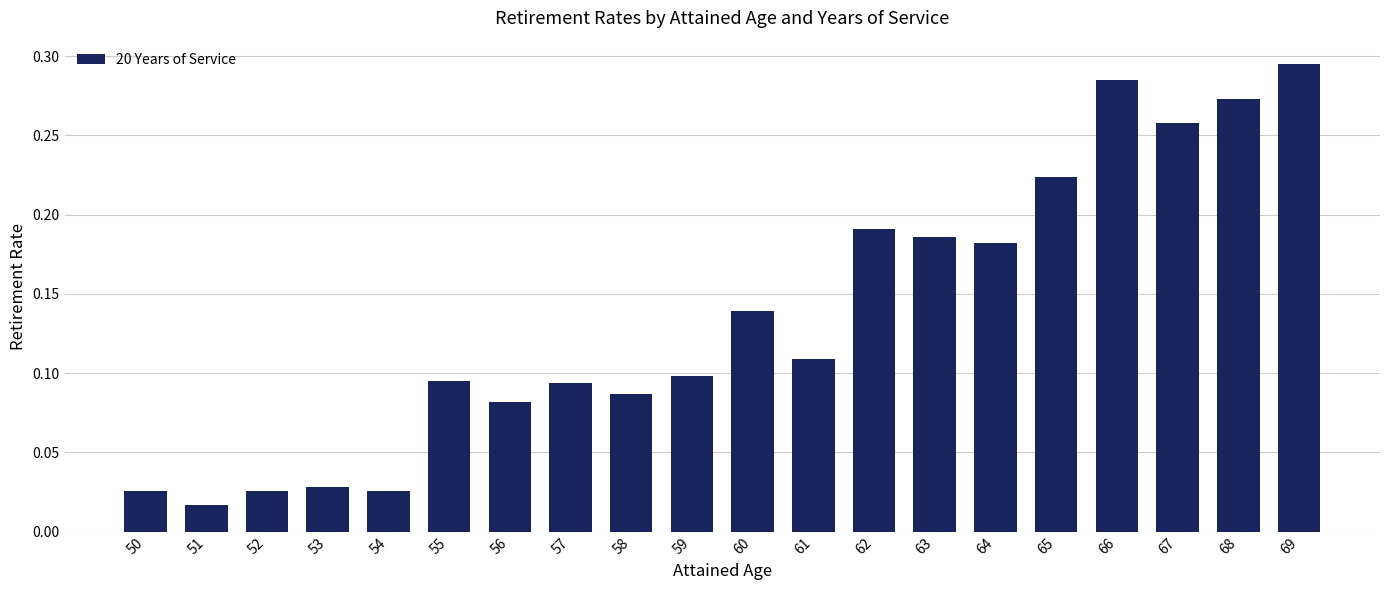

At which category does the chart reach its minimum across all series?

51